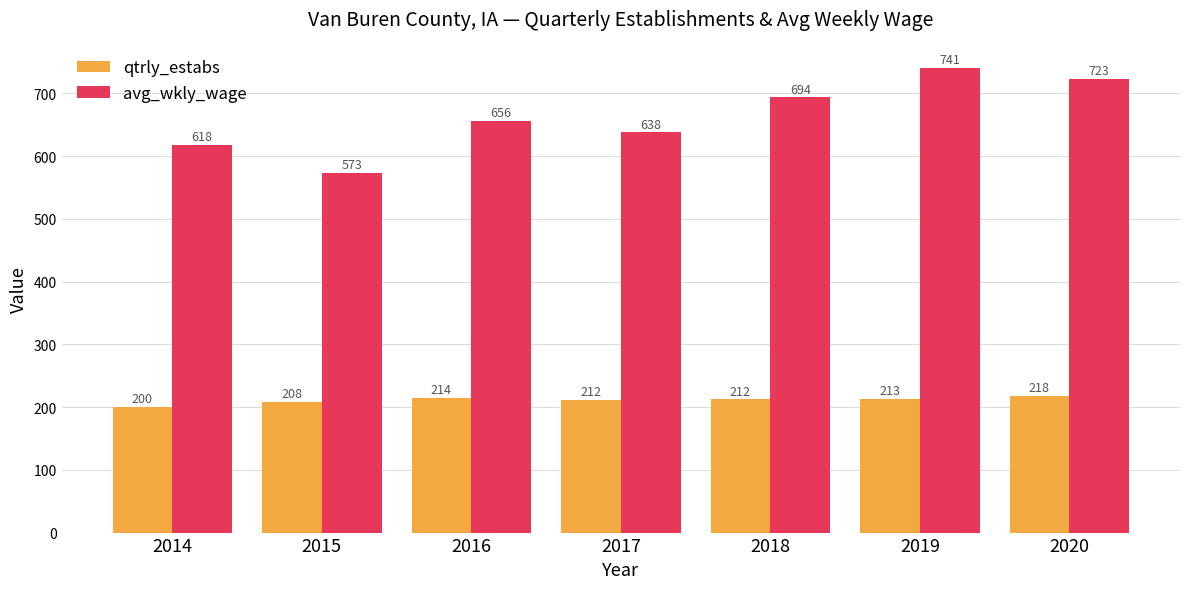

What is the difference between the second highest and minimum values in the qtrly_estabs series?

14.0